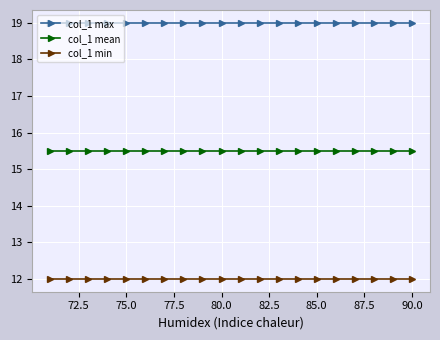

List the series in order of their peak value, lowest first.

col_1 min, col_1 mean, col_1 max